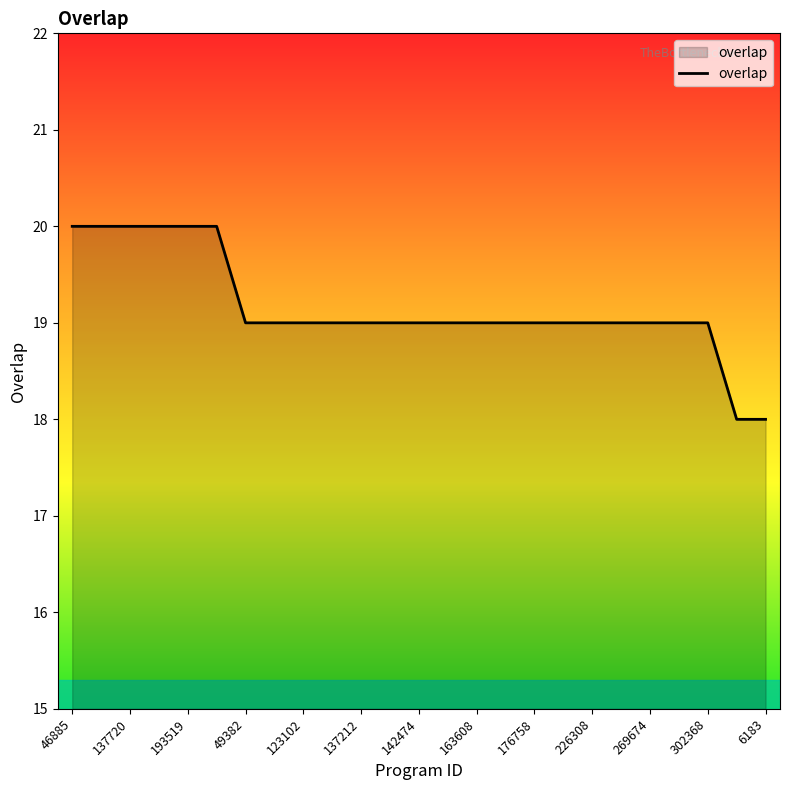

Reading right to left, list all the values displayed in this chart.

18	18	19	19	19	19	19	19	19	19	19	19	19	19	19	19	19	19	19	20	20	20	20	20	20